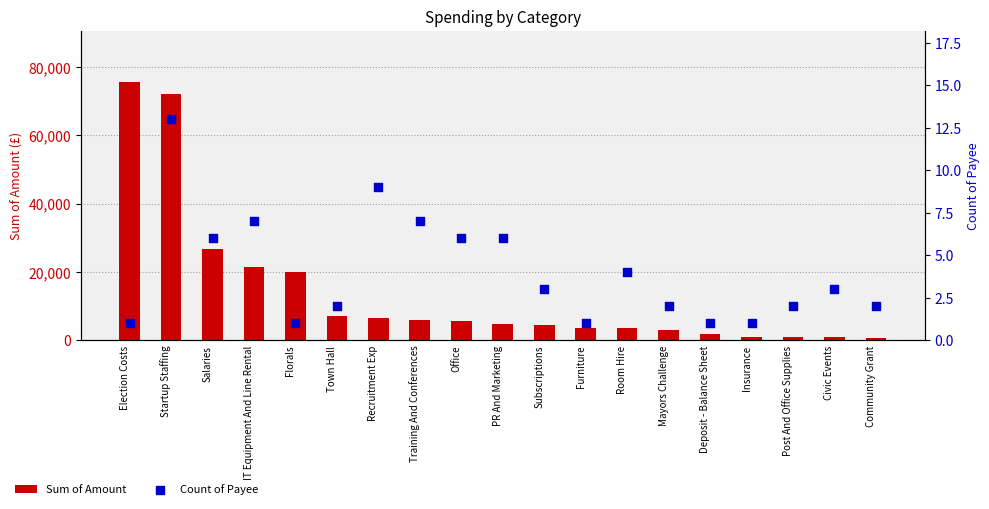

At how many categories does at least one series exceed 73435?

1